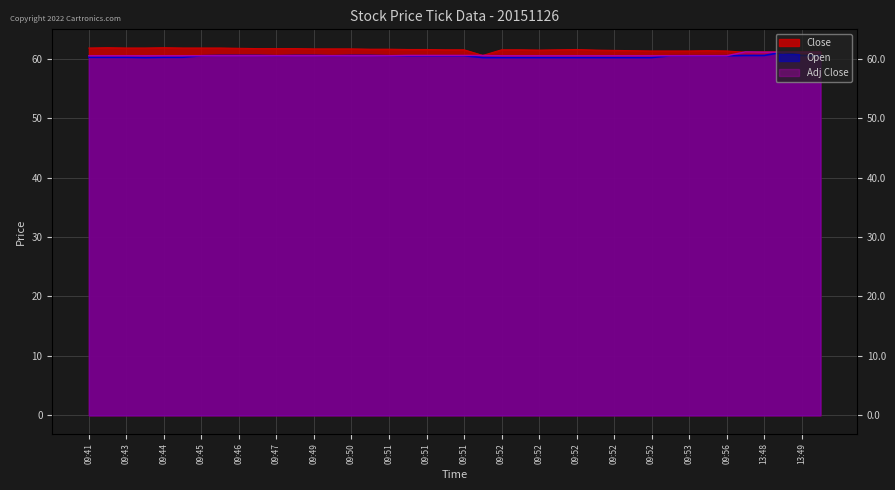

Rank the series by their average value, from highest to lowest.

Close, Adj Close, Open